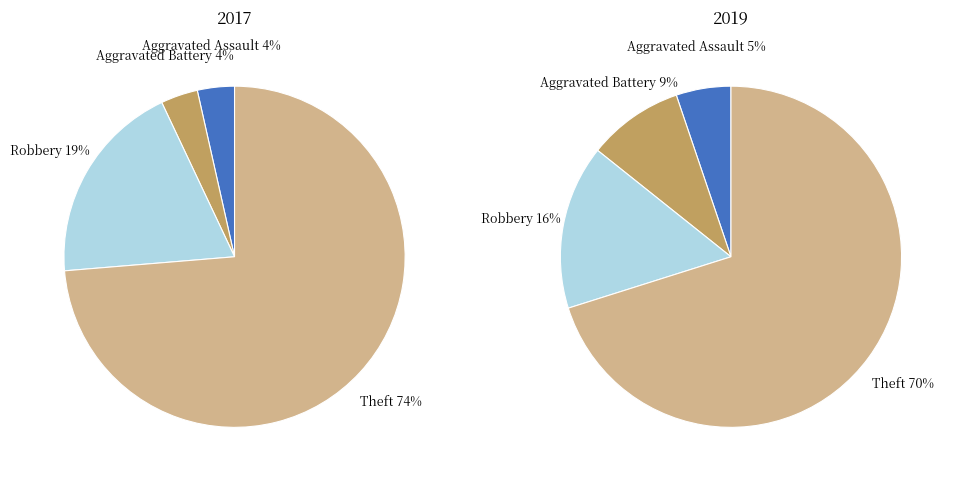

Is there a majority slice in this chart?

Yes